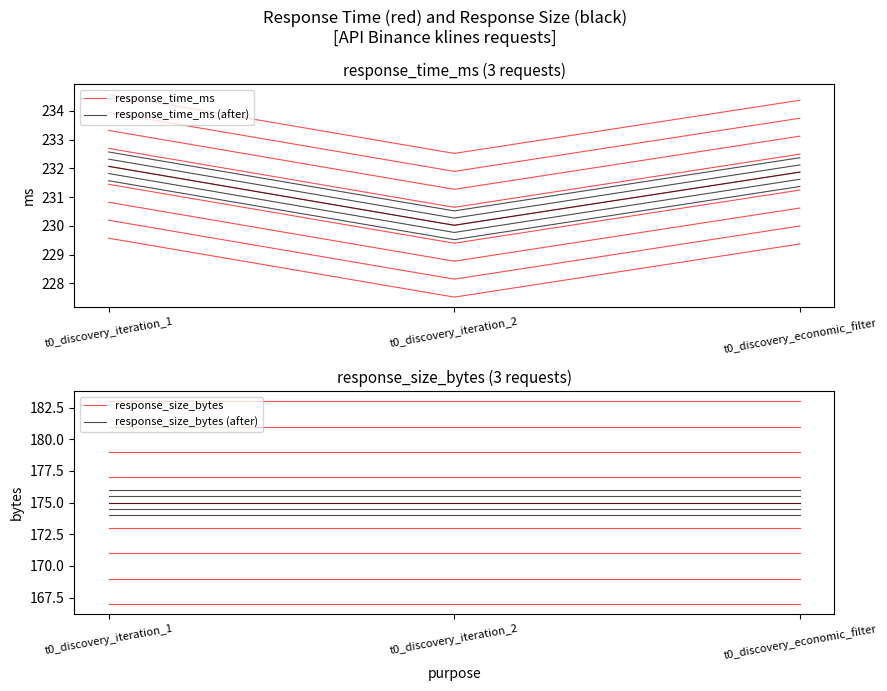

Which category has the highest value in the response_time_ms series?

t0_discovery_iteration_1